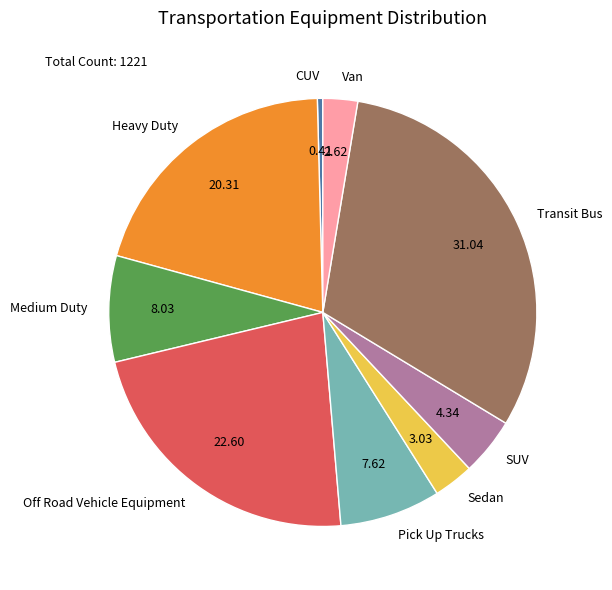

How many slices are in this pie chart?

9